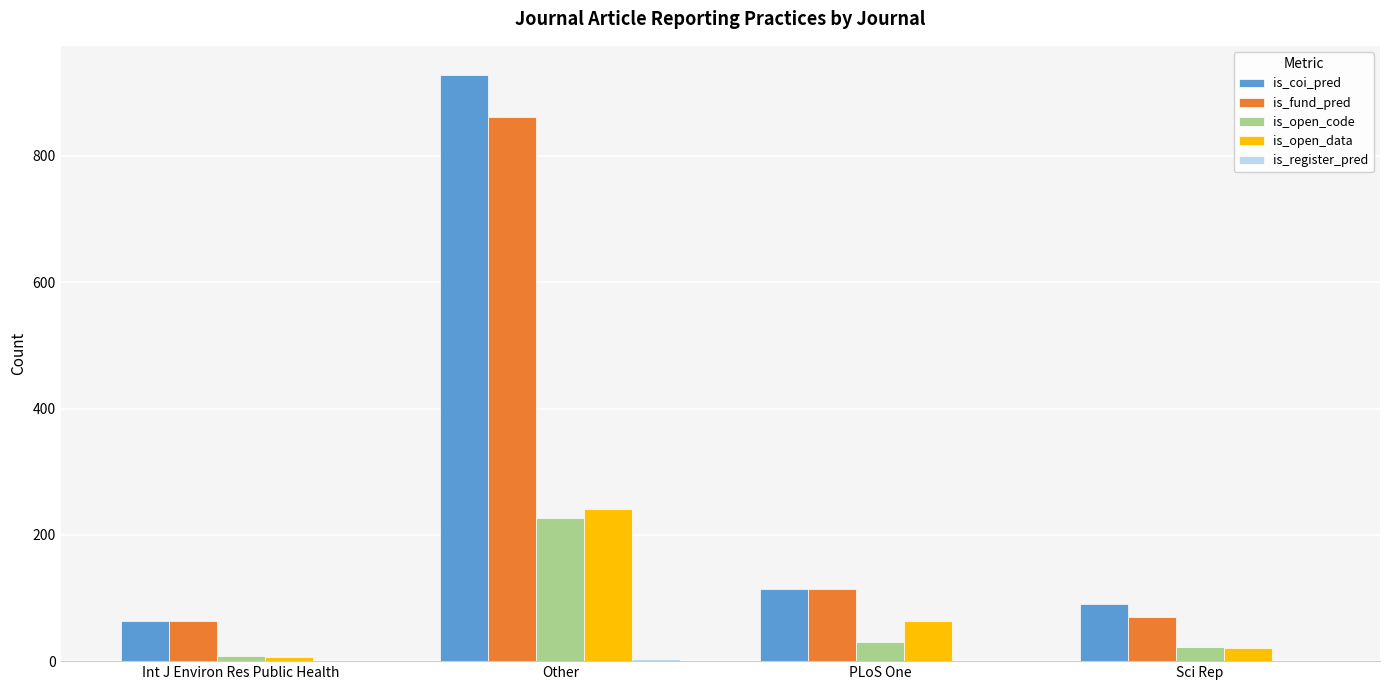

What is the sum of all is_coi_pred values?

1197